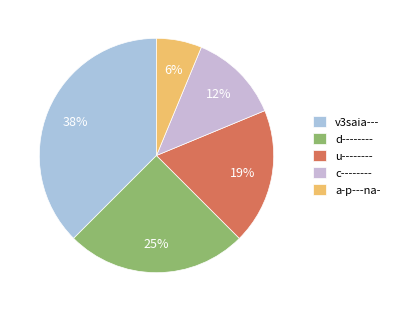

Is it true that d-------- is 33% of the pie?

False